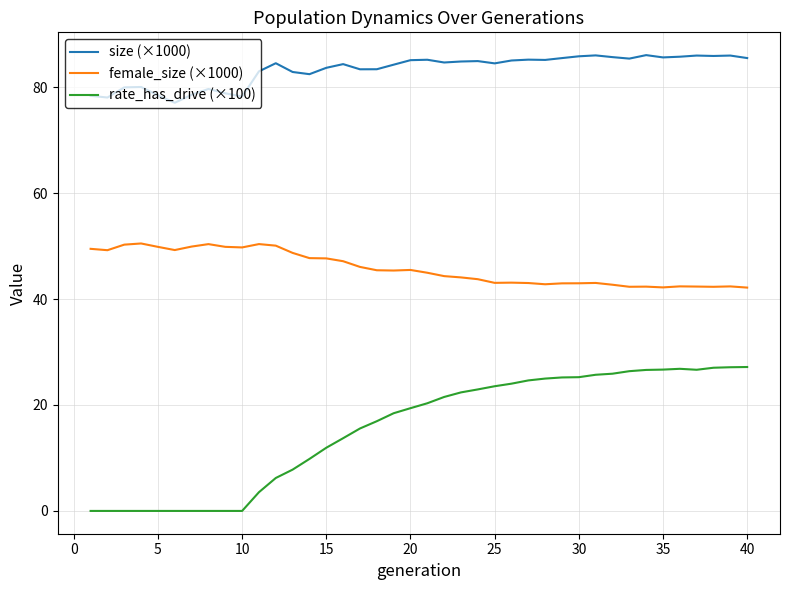

True or false: size (×1000) and female_size (×1000) intersect in this chart.

False